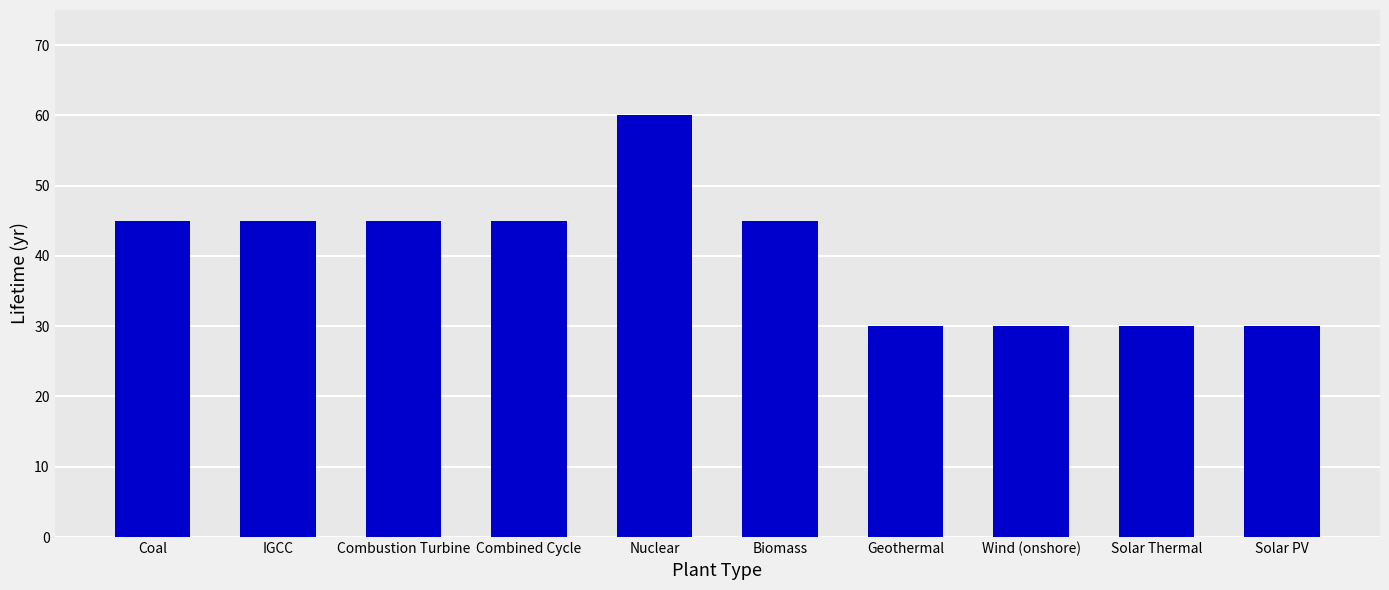

What is the difference between the maximum and minimum values?

30